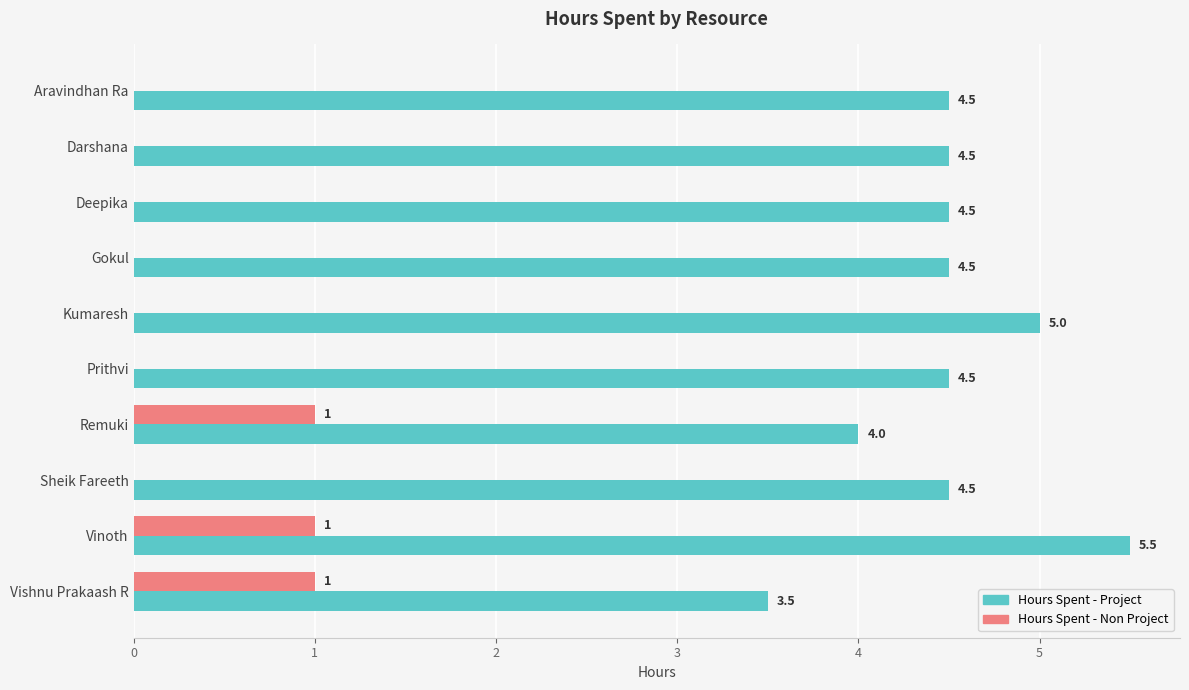

Between Remuki and Vinoth, which series saw the biggest shift?

Hours Spent - Project